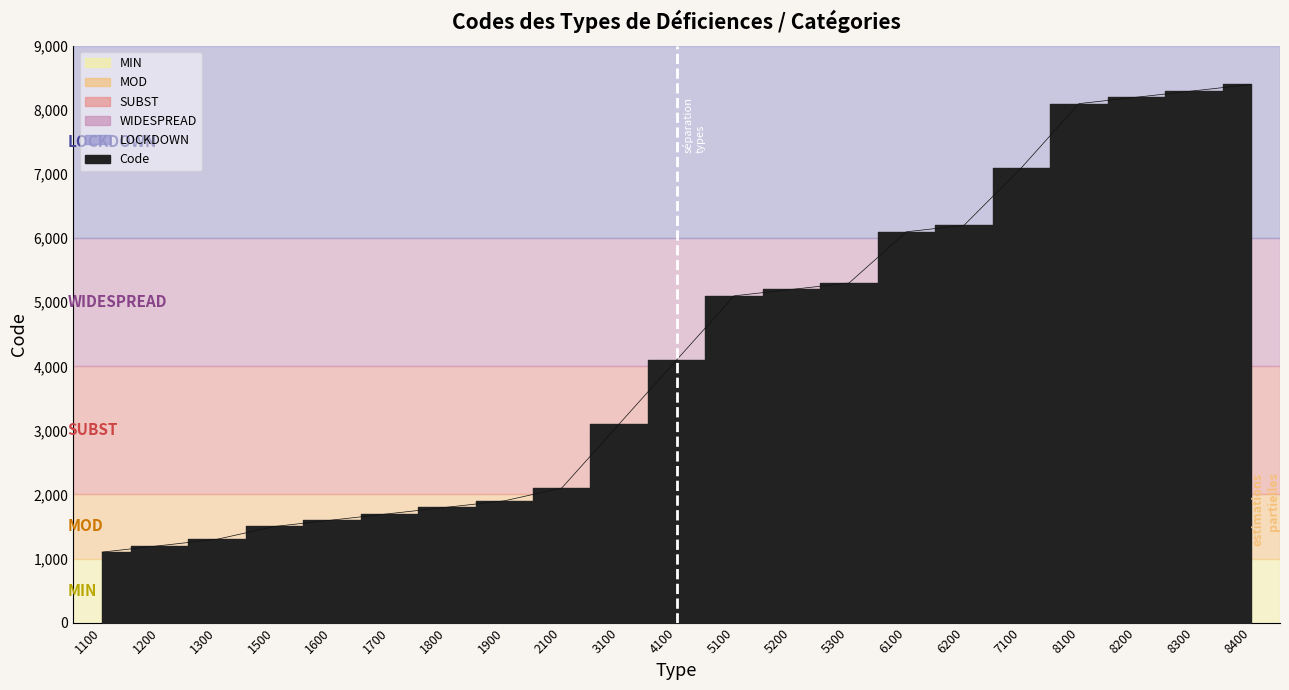

Is this an area chart (filled region under the line)?

No